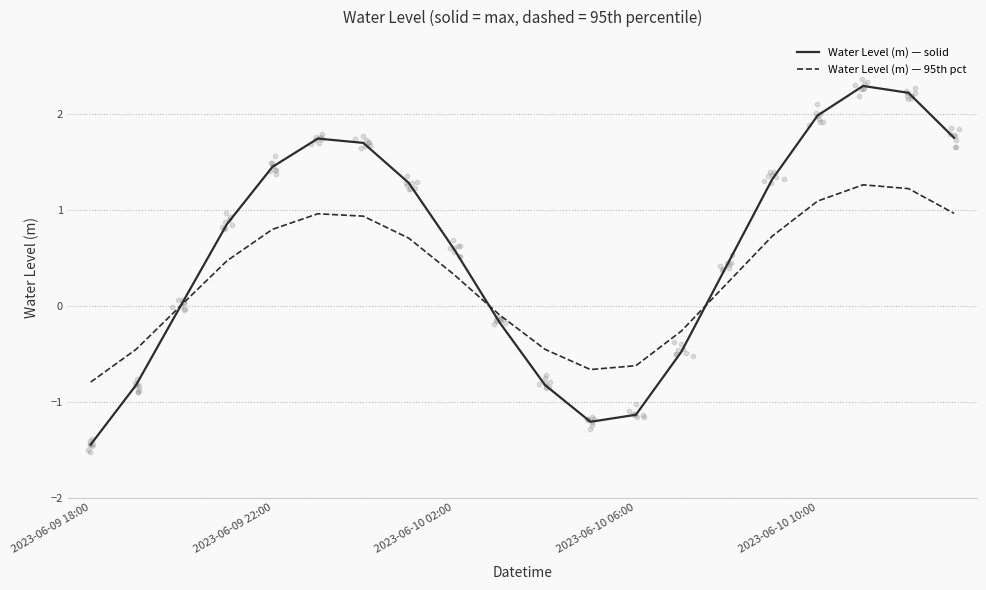

Which series has the widest spread of Y values?

Water Level (m) — solid